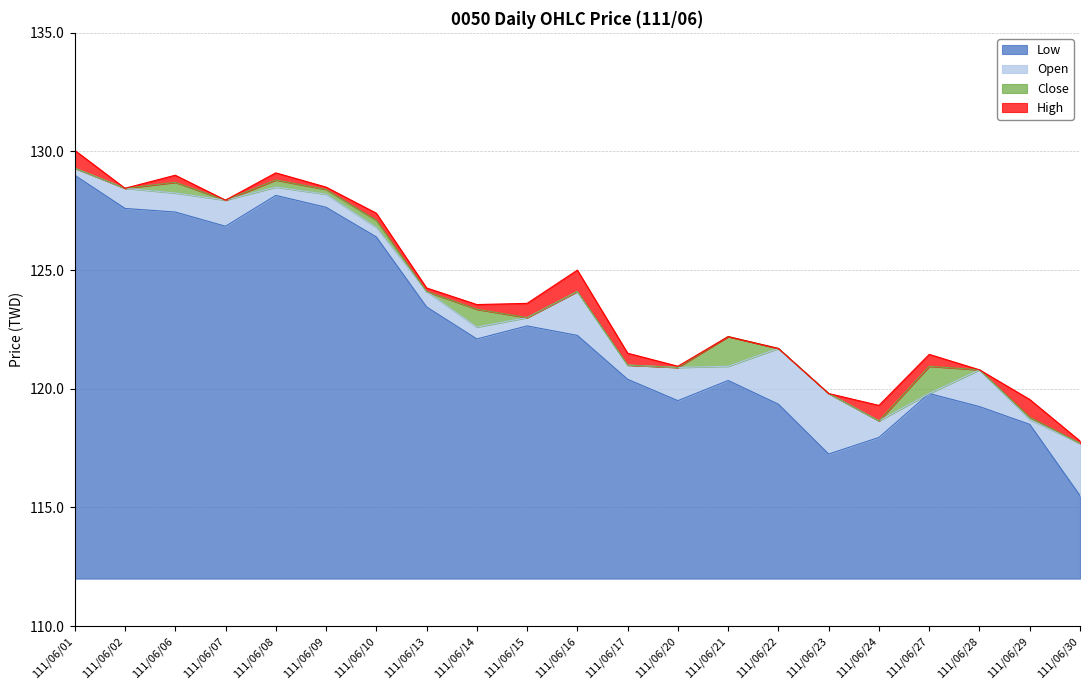

What is the difference between the High values at 111/06/16 and 111/06/17?

3.5